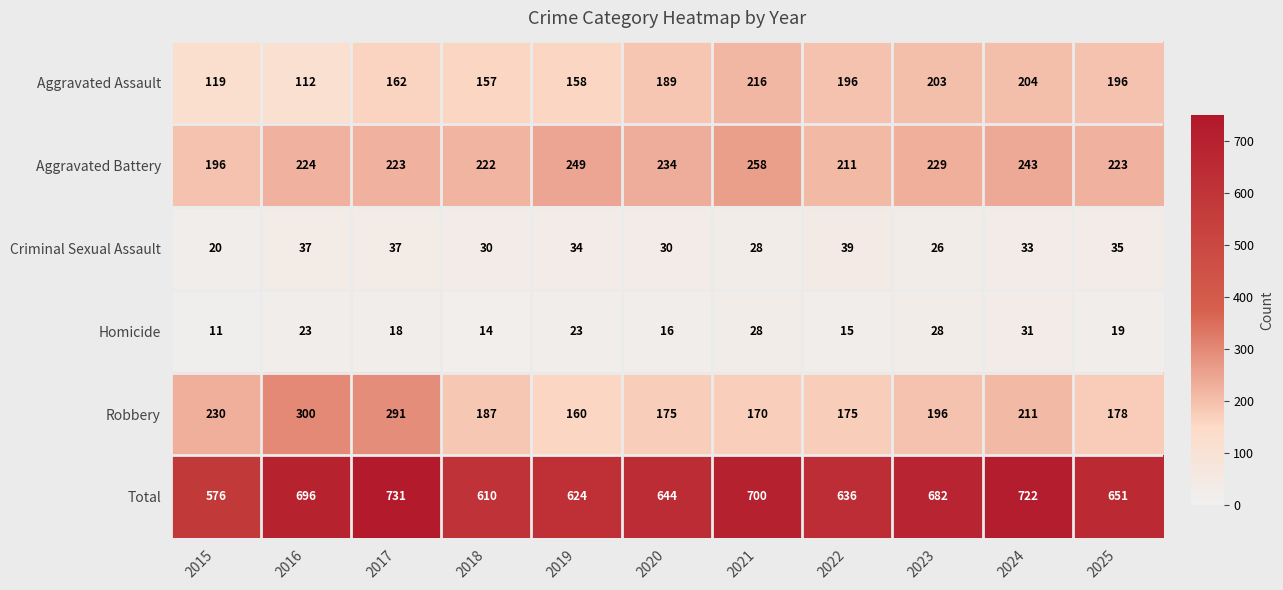

Rank the series by their maximum value, from lowest to highest.

Homicide, Criminal Sexual Assault, Aggravated Assault, Aggravated Battery, Robbery, Total